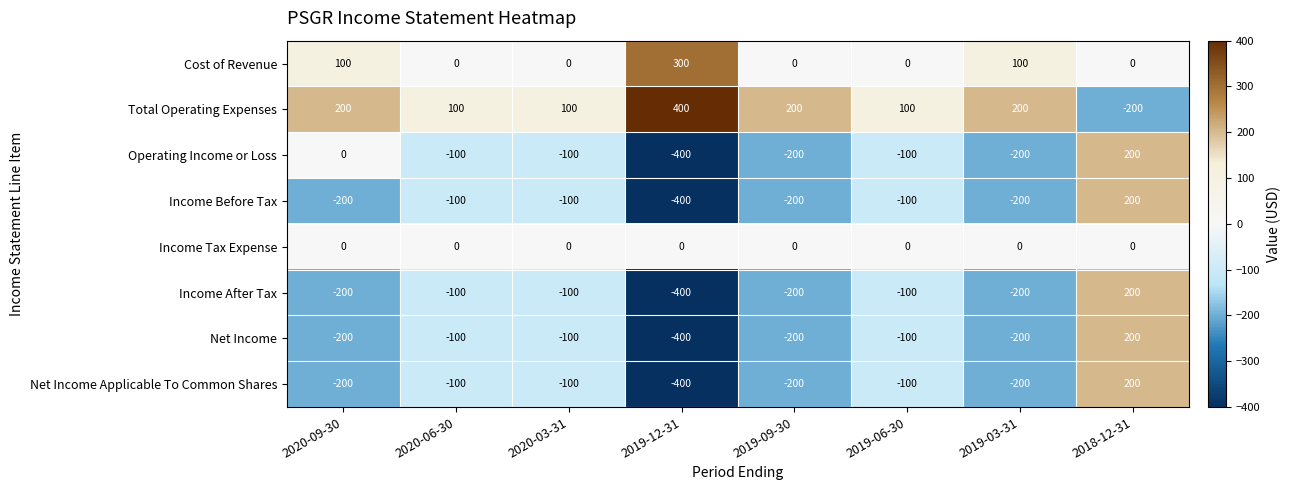

What is the maximum value shown in the chart?

400